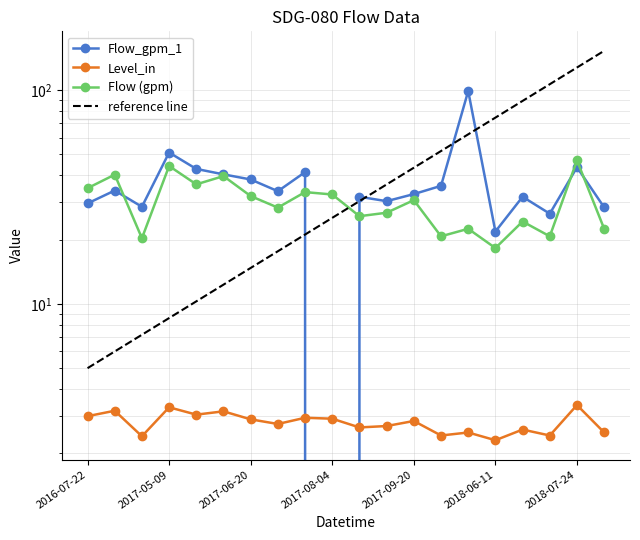

True or false: Level_in has a value of 3.7 at 2018-06-11.

False